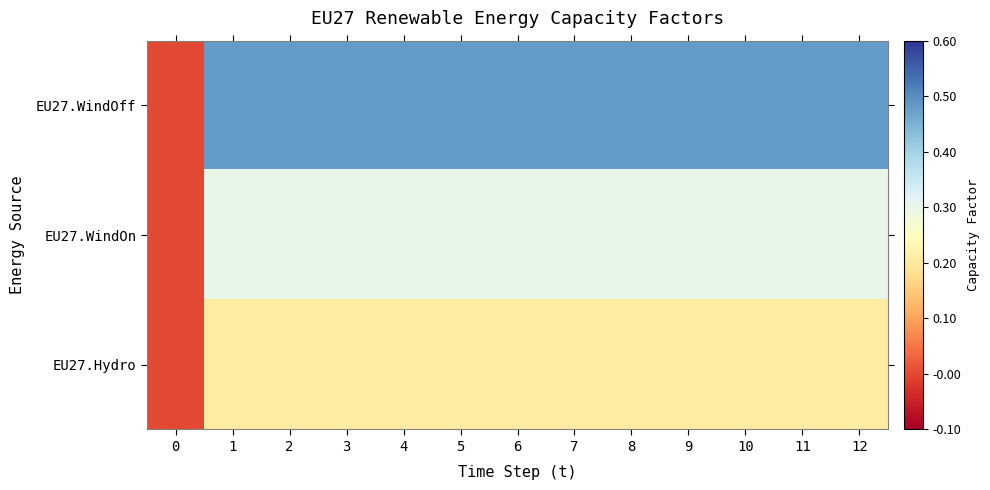

Reading left to right, extract all data points from this chart.

EU27.WindOff: 0=0.0	1=0.5	2=0.5	3=0.5	4=0.5	5=0.5	6=0.5	7=0.5	8=0.5	9=0.5	10=0.5	11=0.5	12=0.5
EU27.WindOn: 0=0.0	1=0.3	2=0.3	3=0.3	4=0.3	5=0.3	6=0.3	7=0.3	8=0.3	9=0.3	10=0.3	11=0.3	12=0.3
EU27.Hydro: 0=0.0	1=0.2	2=0.2	3=0.2	4=0.2	5=0.2	6=0.2	7=0.2	8=0.2	9=0.2	10=0.2	11=0.2	12=0.2